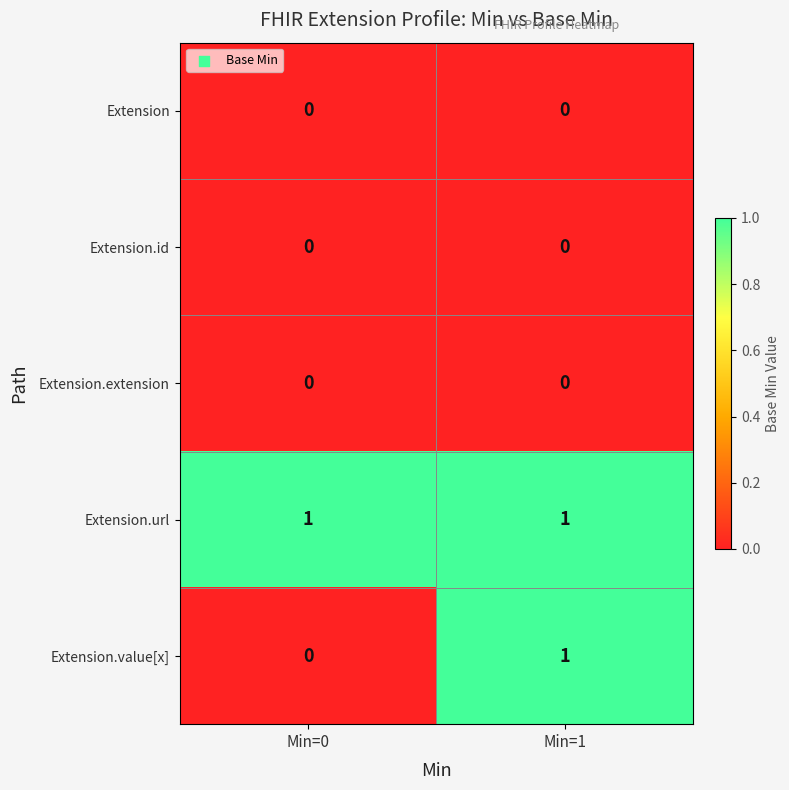

What is the total value across all series at Min=0?

1